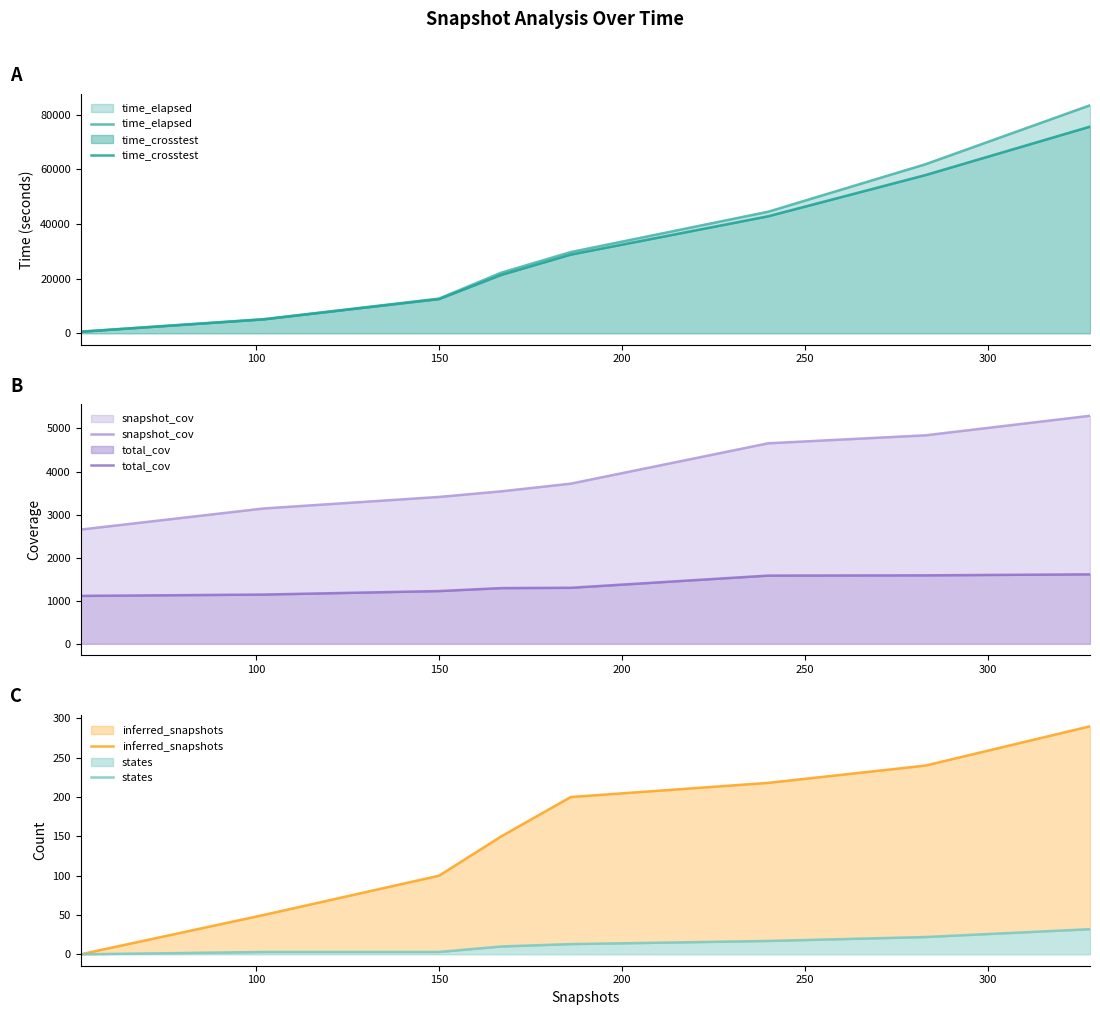

How many data points in inferred_snapshots are less than 200?

4